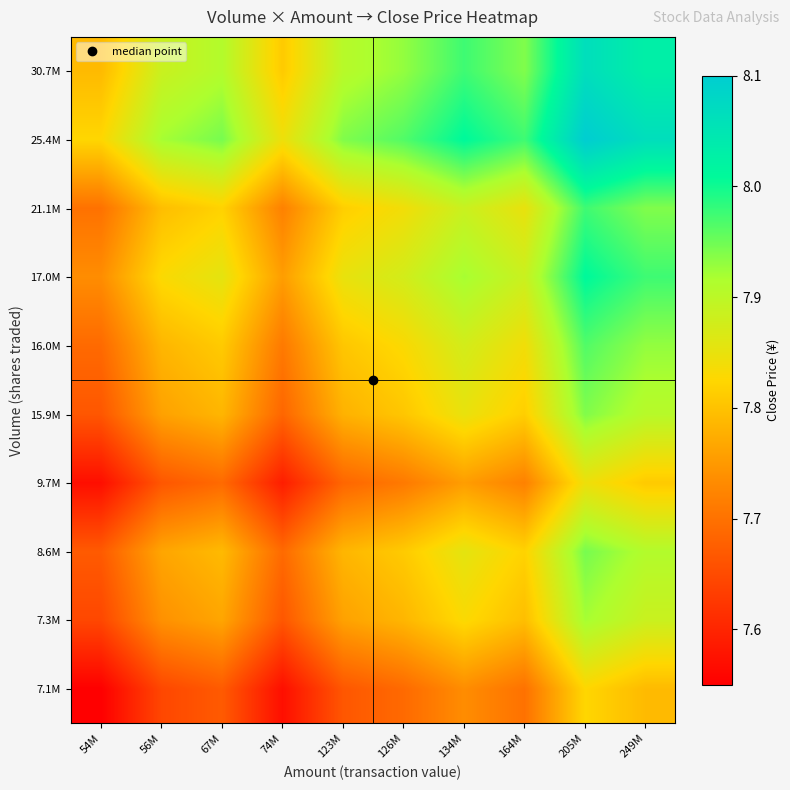

At how many categories does at least one series exceed 7?

10